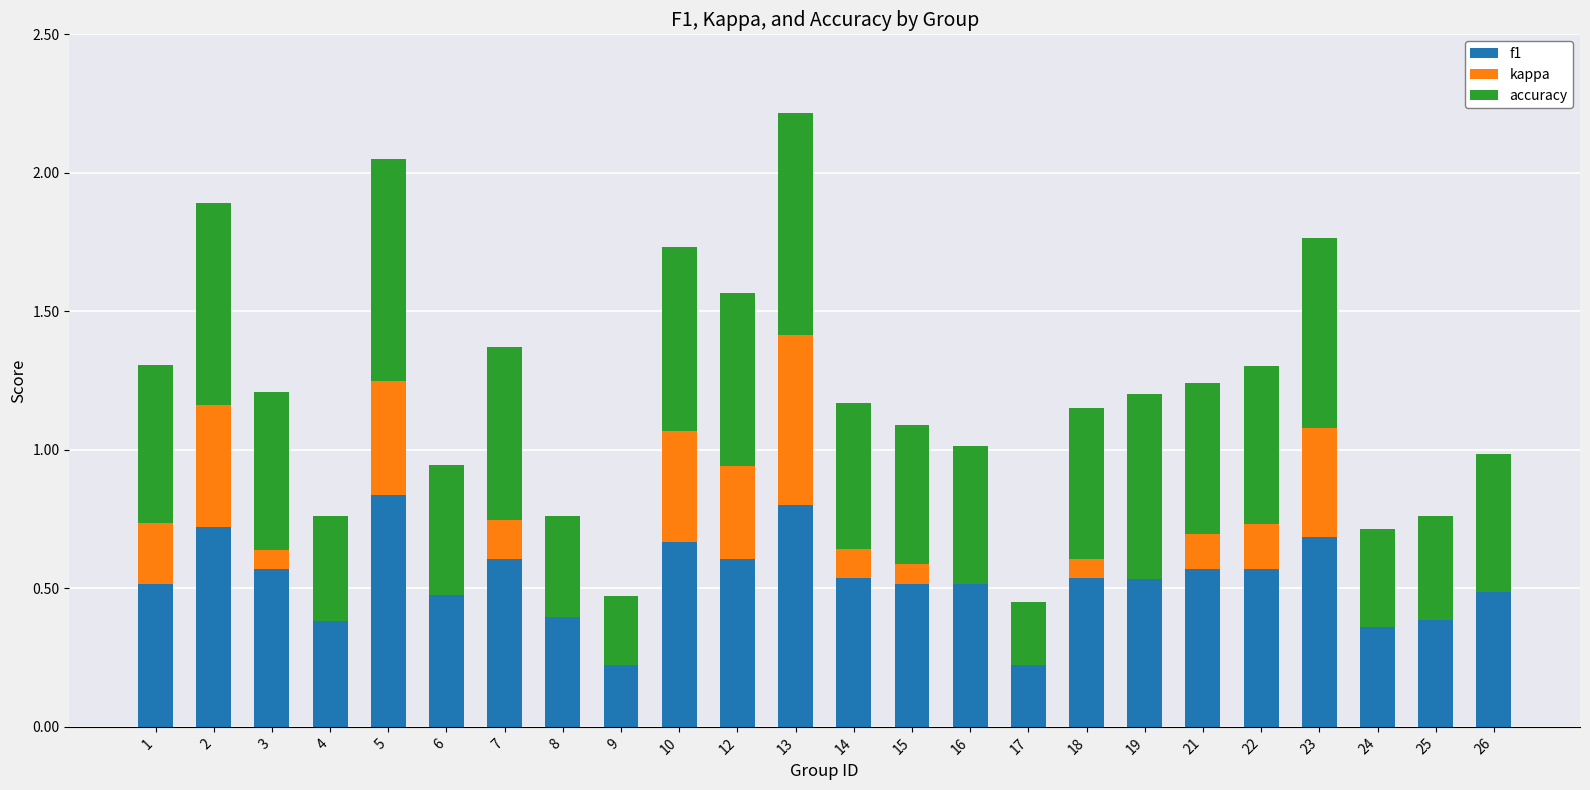

The f1 series shows 0.1 at 6. True or false?

False